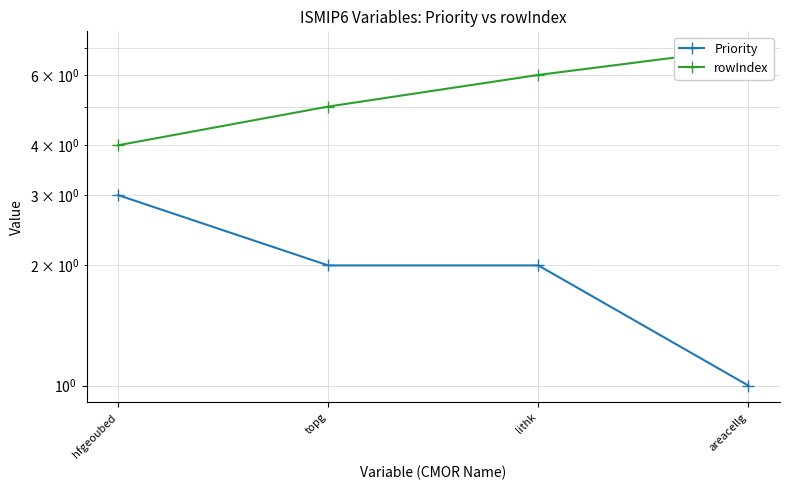

True or false: rowIndex and Priority intersect in this chart.

False